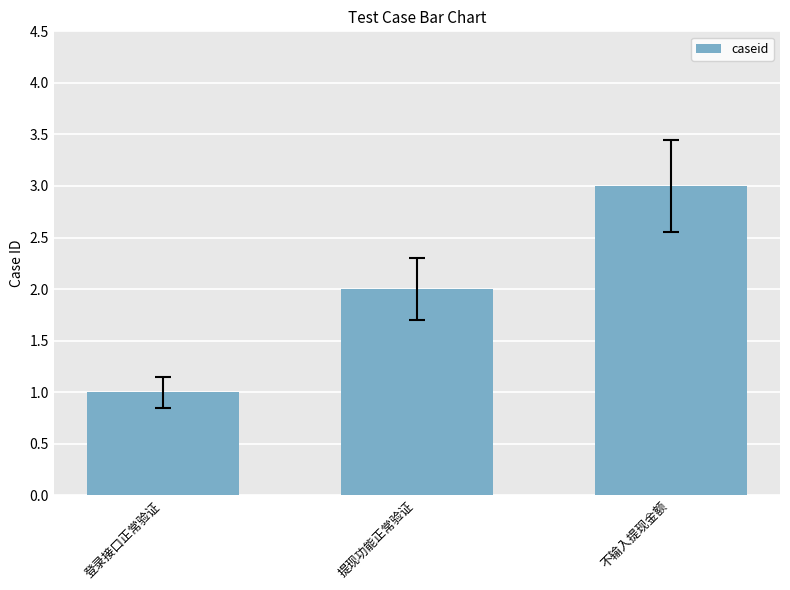

Which category has the highest value across all series?

不输入提现金额